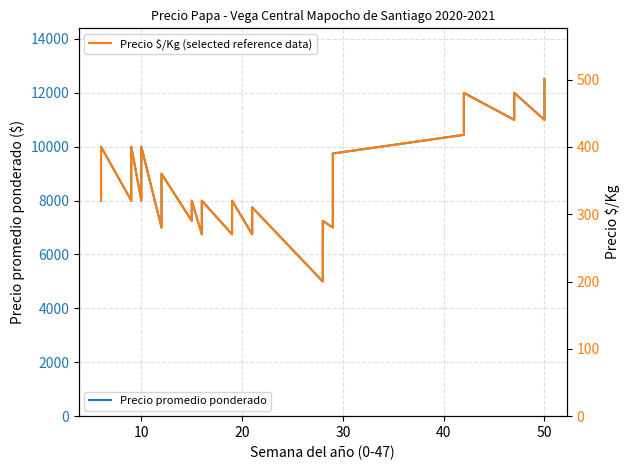

True or false: Precio $/Kg and Precio promedio ponderado intersect in this chart.

False